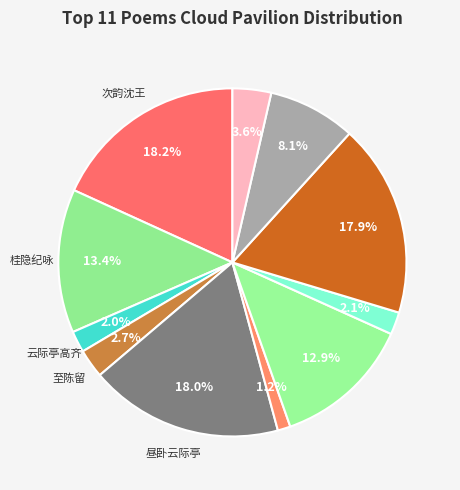

To the nearest percent, what is the average slice percentage?

9%